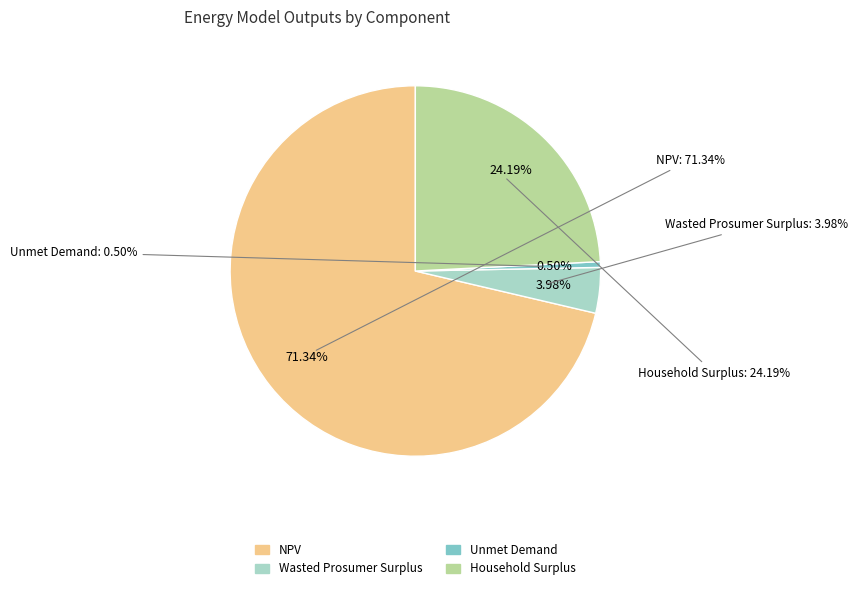

How much of the chart is everything except NPV?

28.7%